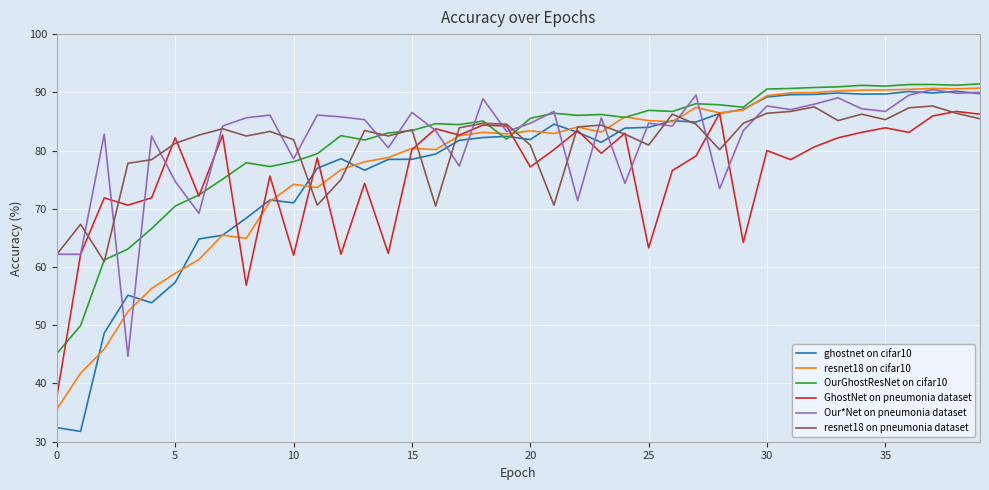

What is the lowest value of the OurGhostResNet on cifar10 series?

45.2